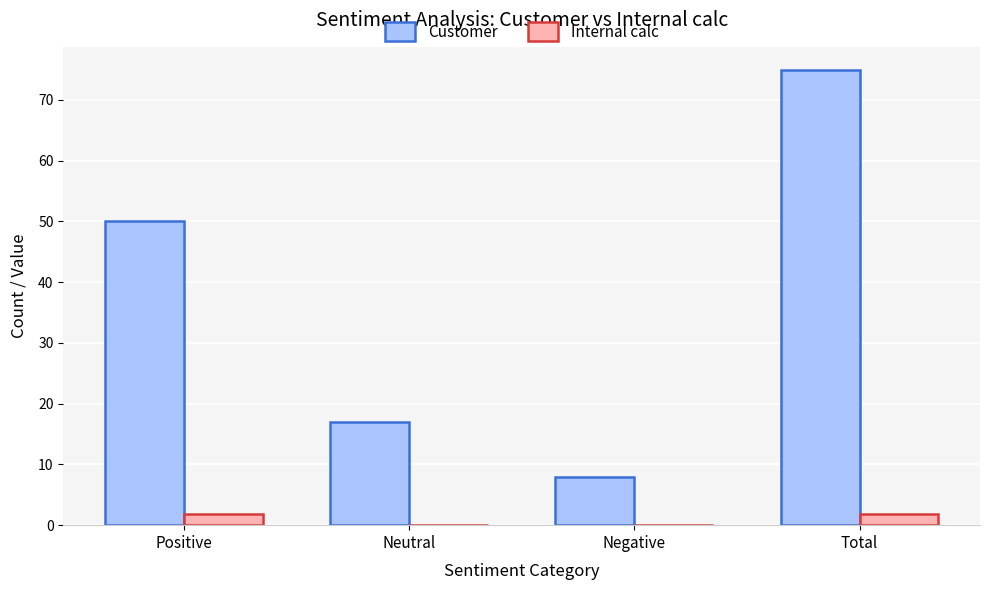

What is the sum of the Customer values at Total and Positive?

125.0